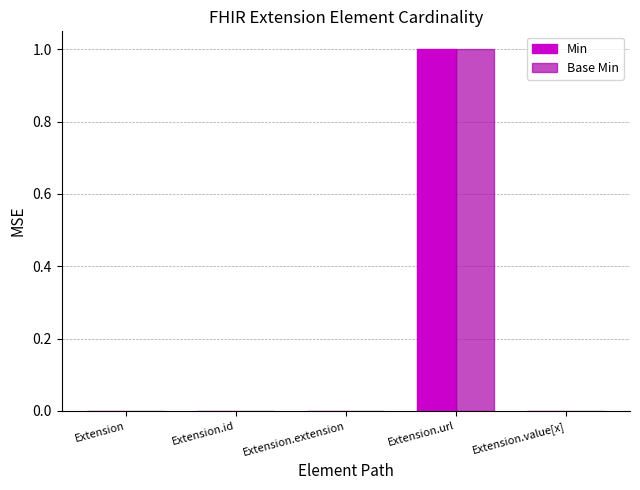

Reading left to right, list all the values displayed in this chart.

Min: 0	0	0	1	0
Base Min: 0	0	0	1	0